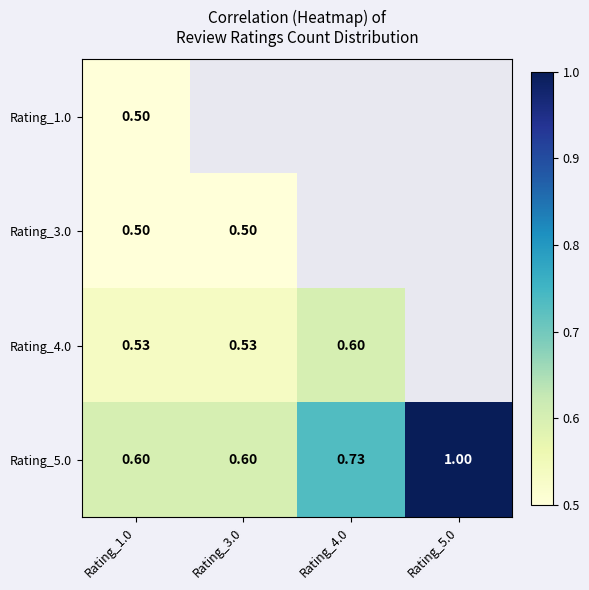

Is the value of Rating_5.0 at Rating_3.0 greater than the value of Rating_1.0 at Rating_1.0?

Yes